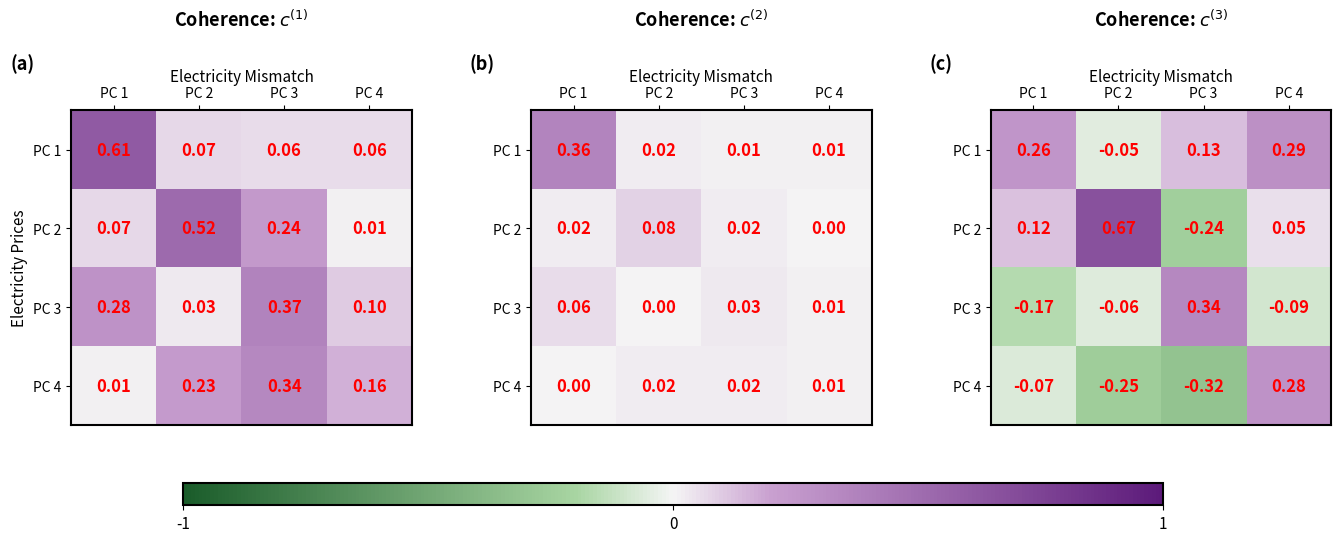

Where is PC 2 nearest to the value 0?

PC 4